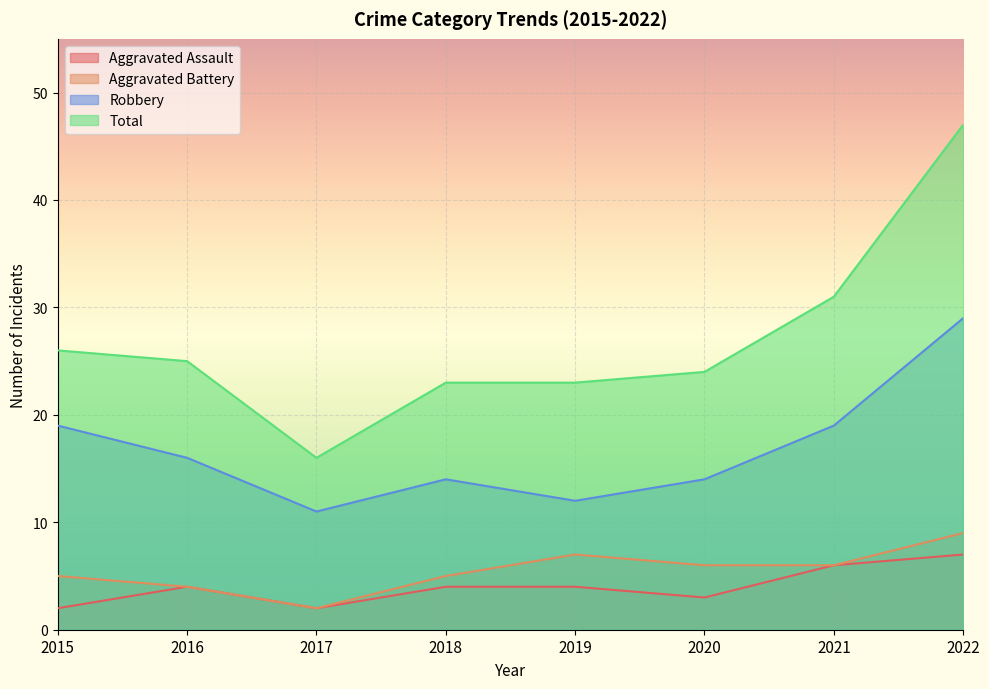

What is the difference between the highest and lowest values at 2018?

19